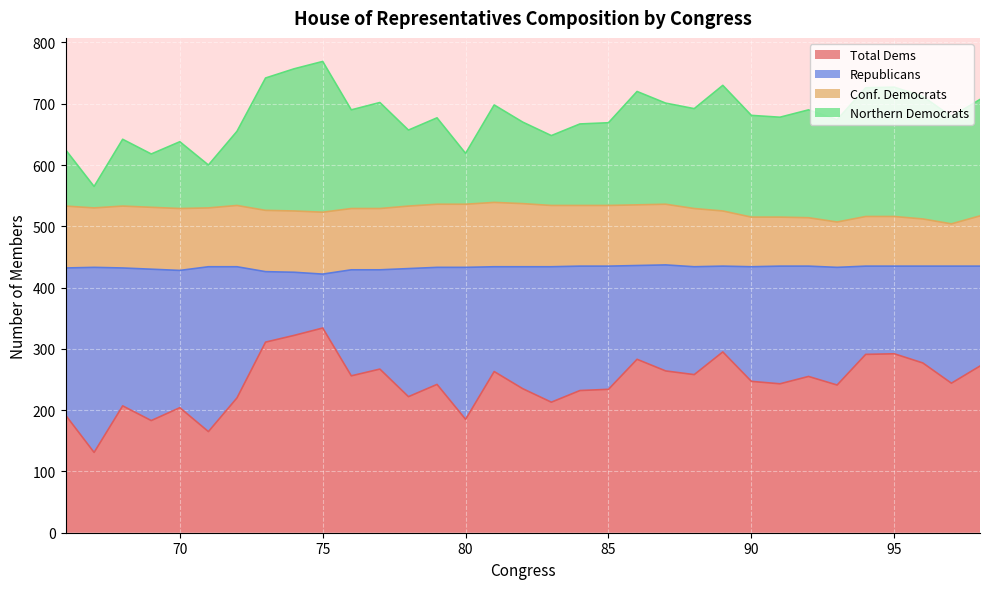

What is the lowest value of the Total Dems series?

131